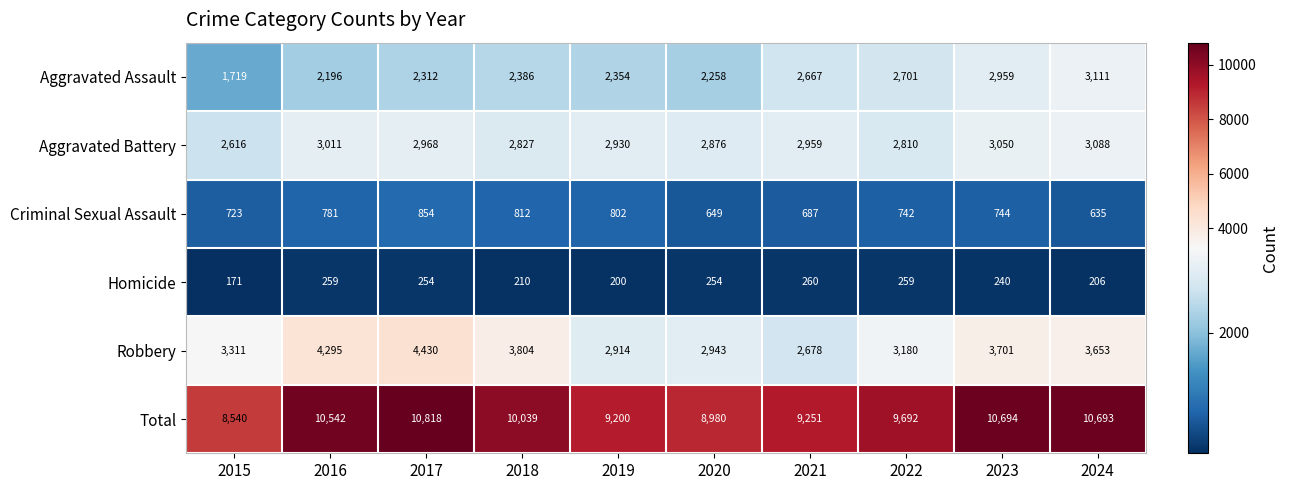

What is the difference between the maximum and minimum values in the Criminal Sexual Assault series?

219